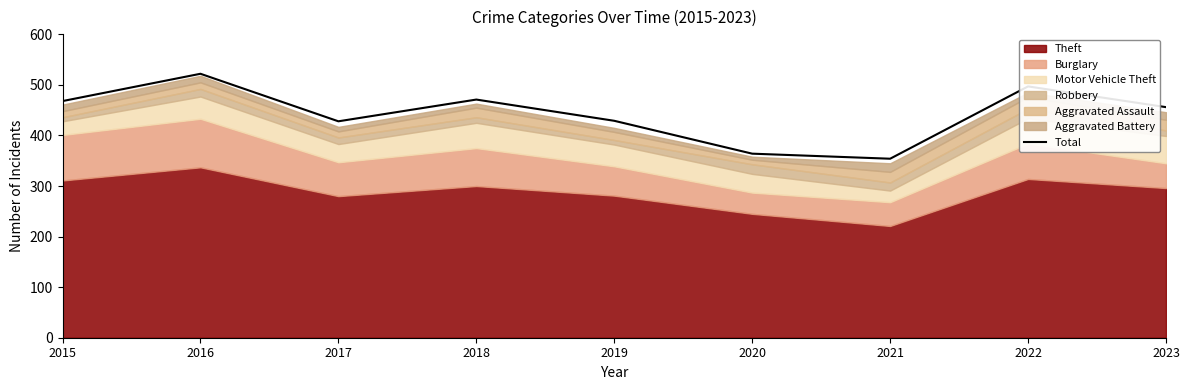

Rank the categories by value from lowest to highest.

2021, 2020, 2017, 2019, 2023, 2015, 2018, 2022, 2016